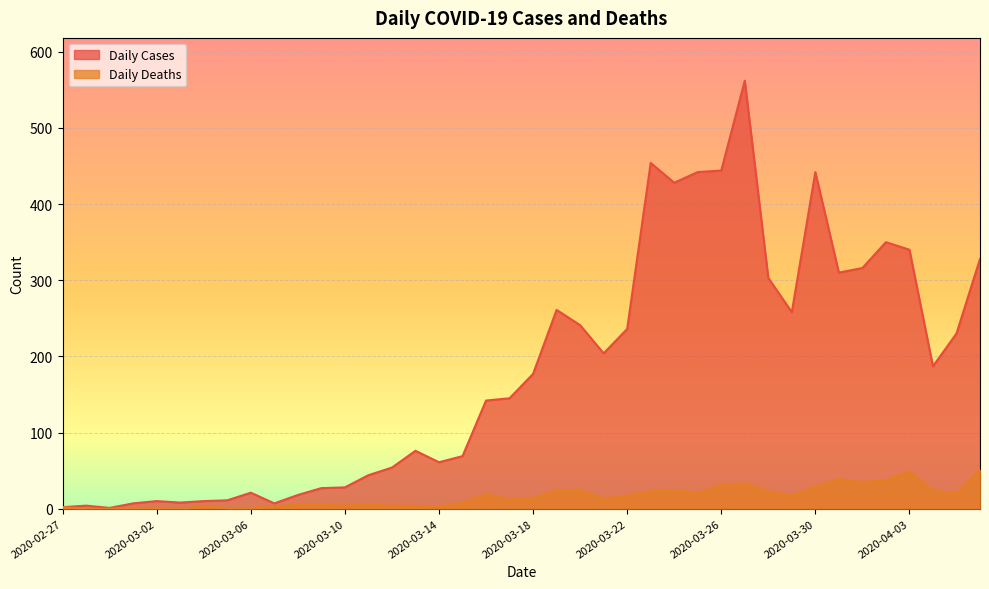

Is it true that Daily Cases equals 27 at 2020-03-09?

True